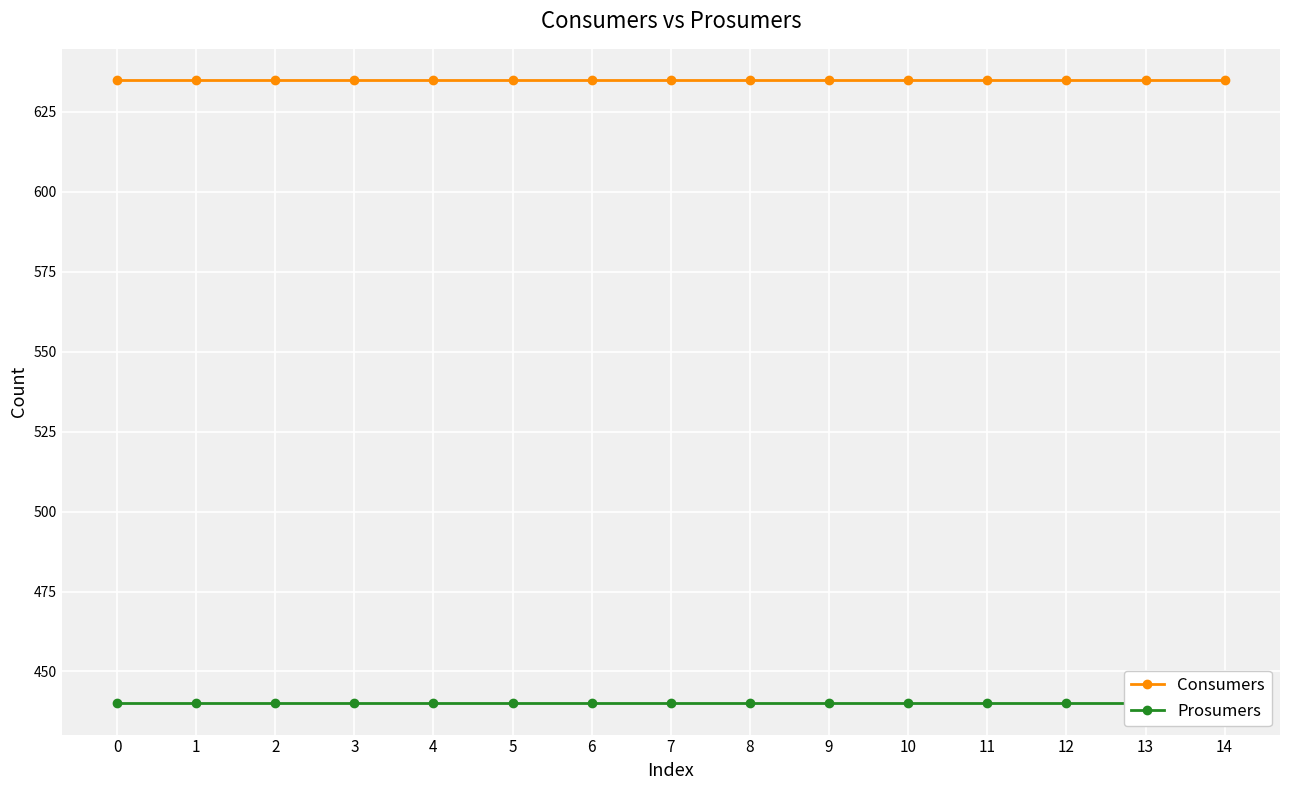

What is the value of the Prosumers point at the 12th from the left?

440